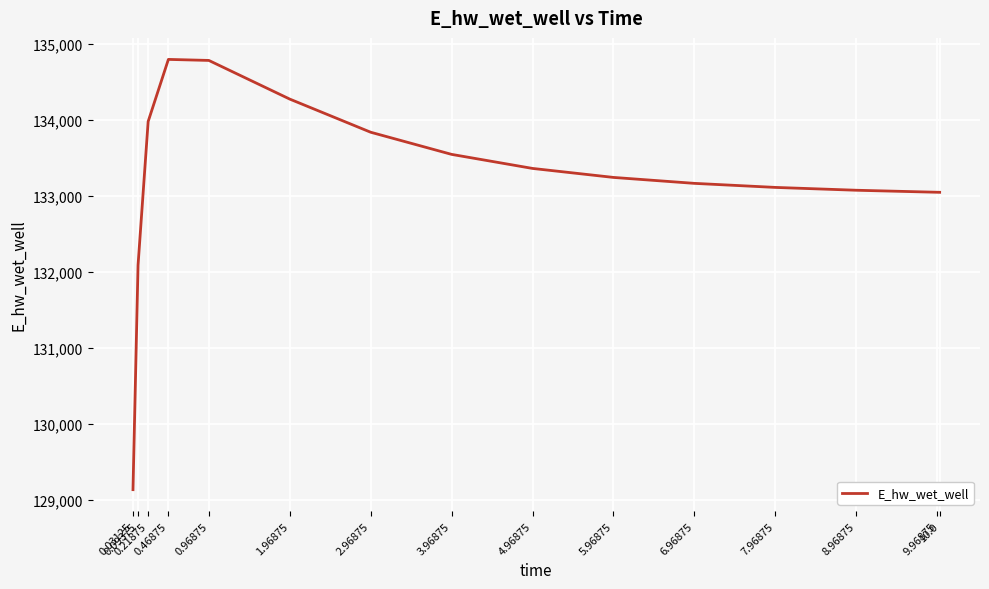

Which has a higher value, 9.96875 or 3.96875?

3.96875